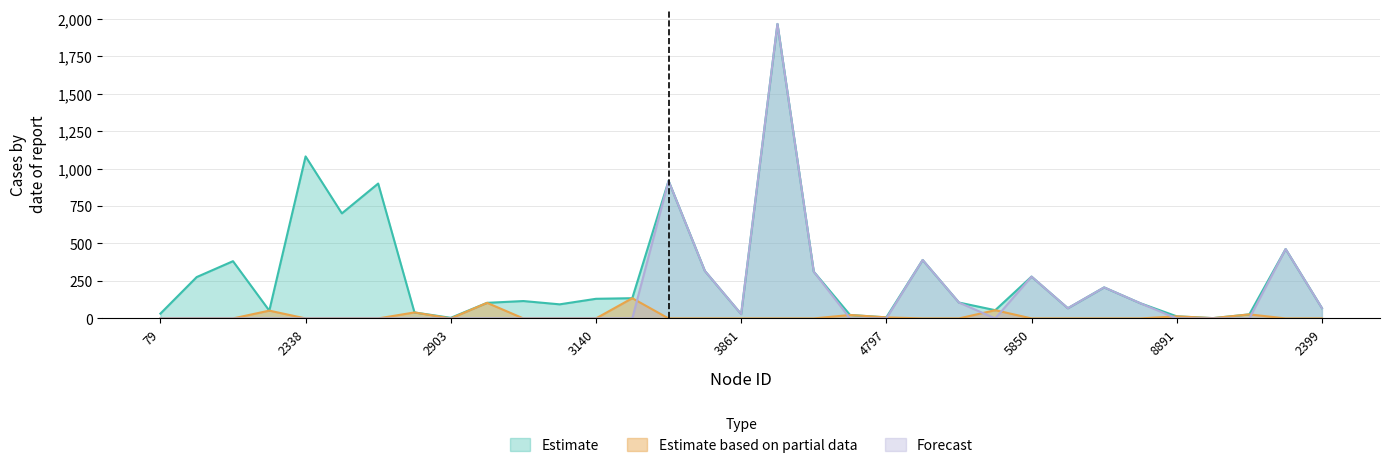

Which series has the widest spread of values?

Forecast